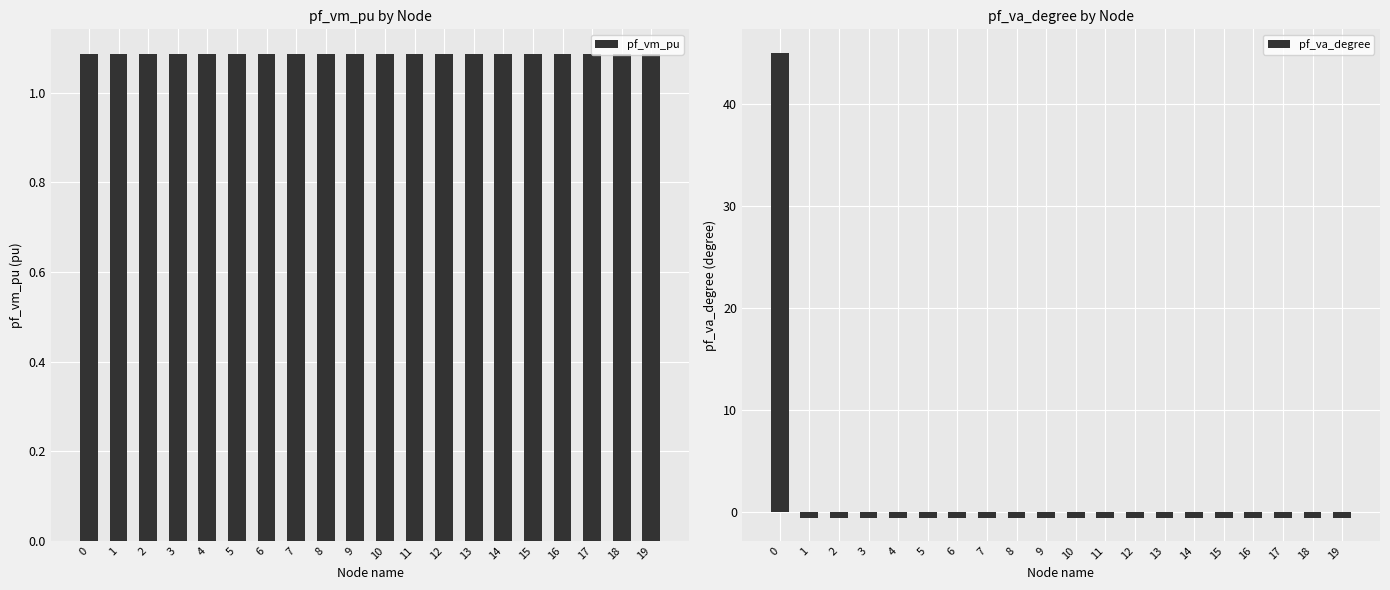

Reading right to left, extract all data points from this chart.

pf_vm_pu: 19=1.1	18=1.1	17=1.1	16=1.1	15=1.1	14=1.1	13=1.1	12=1.1	11=1.1	10=1.1	9=1.1	8=1.1	7=1.1	6=1.1	5=1.1	4=1.1	3=1.1	2=1.1	1=1.1	0=1.1
pf_va_degree: 19=-0.6	18=-0.6	17=-0.6	16=-0.6	15=-0.6	14=-0.6	13=-0.6	12=-0.6	11=-0.6	10=-0.6	9=-0.6	8=-0.6	7=-0.6	6=-0.6	5=-0.6	4=-0.6	3=-0.6	2=-0.6	1=-0.6	0=45.0